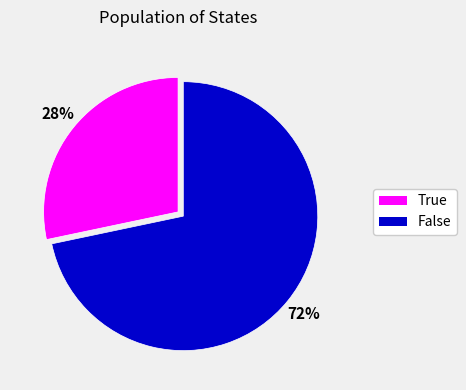

Is it true that True is 28% of the pie?

True